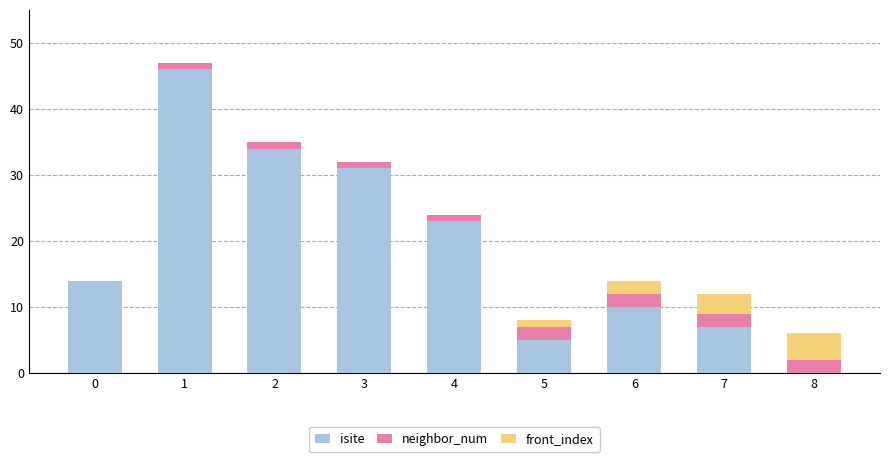

True or false: isite has a value of 11 at 3.

False